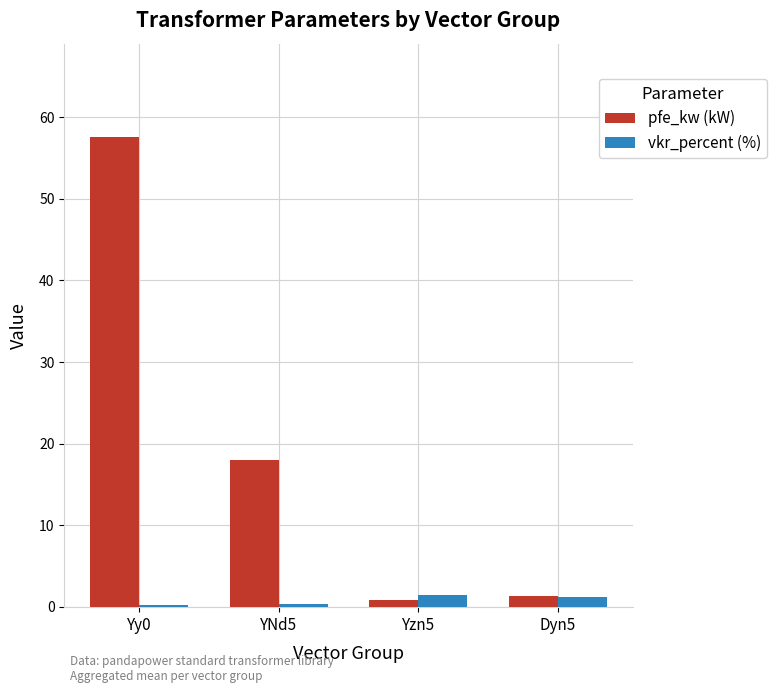

What is the difference between the maximum and second lowest values in the pfe_kw (kW) series?

56.2